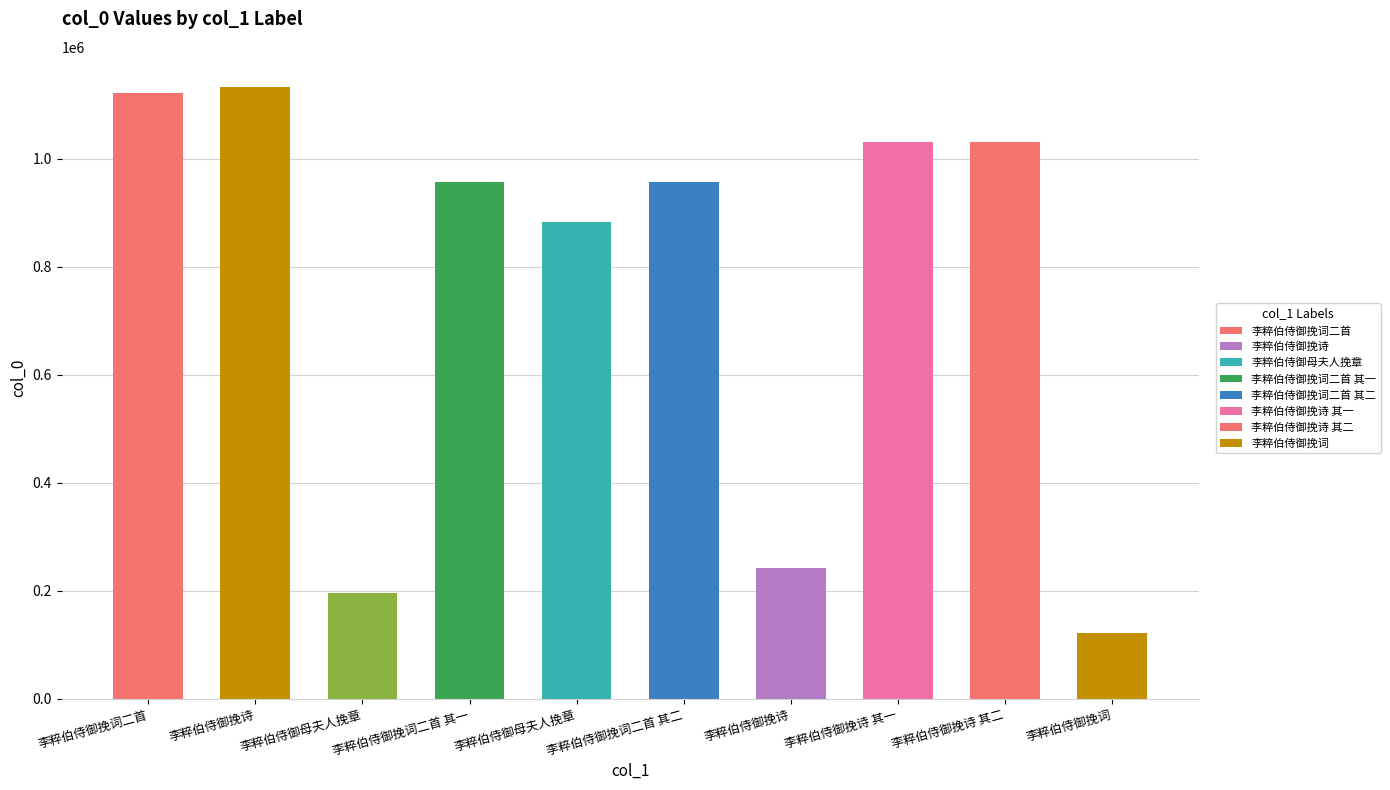

Reading right to left, list all the values displayed in this chart.

122644	1030779	1030780	241540	956563	882094	956564	196301	1131834	1121629